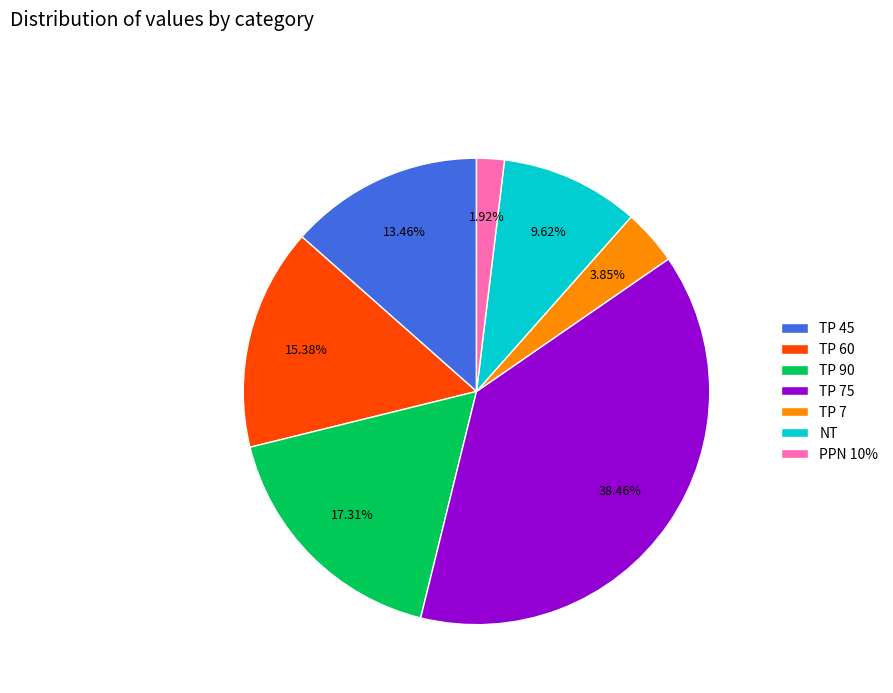

Does TP 75 account for over 50% of the chart?

No